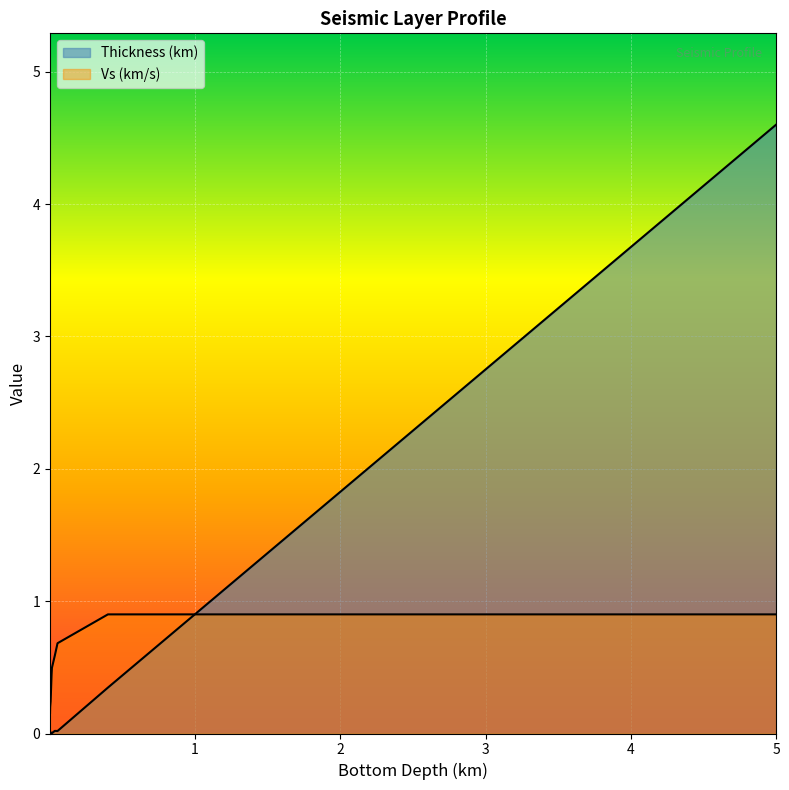

True or false: Vs (km/s) has more than 2 points higher than both neighbors.

False